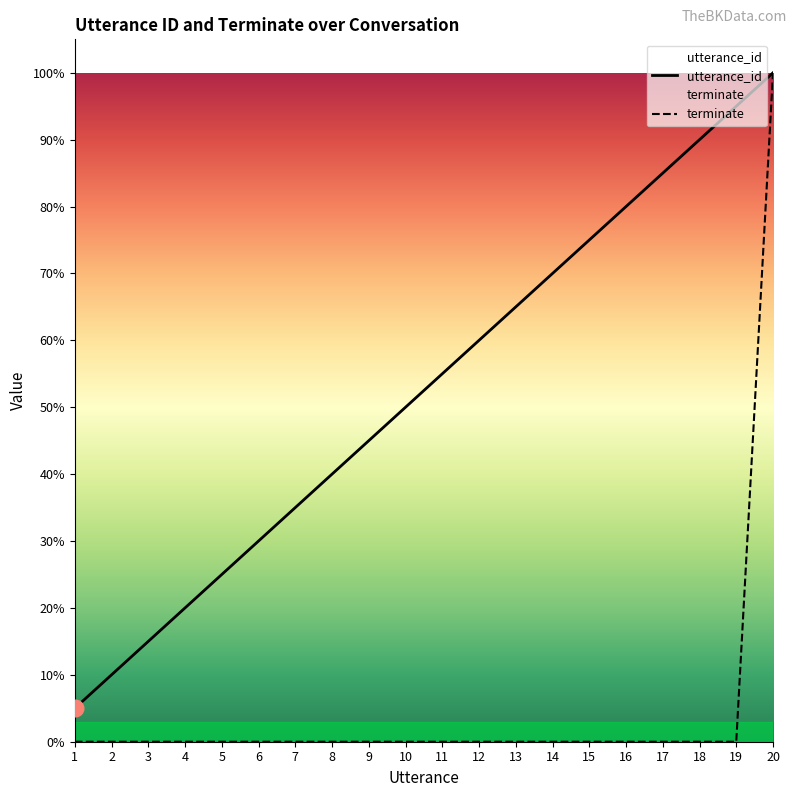

How many values in the terminate series exceed 0?

1